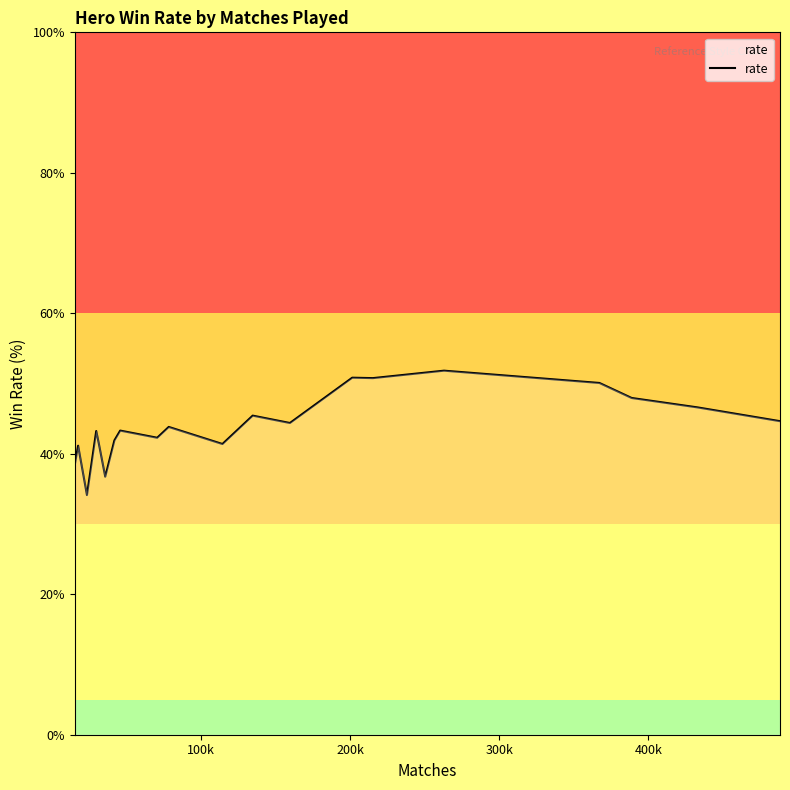

How many series are shown in this chart?

1